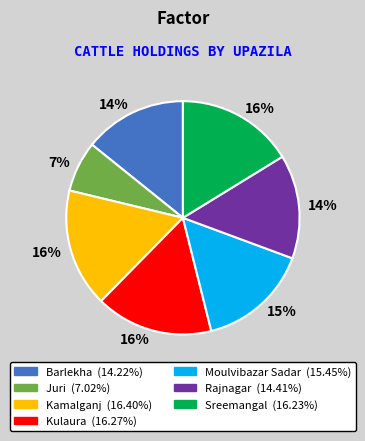

Which category has the smallest portion of the pie?

Juri